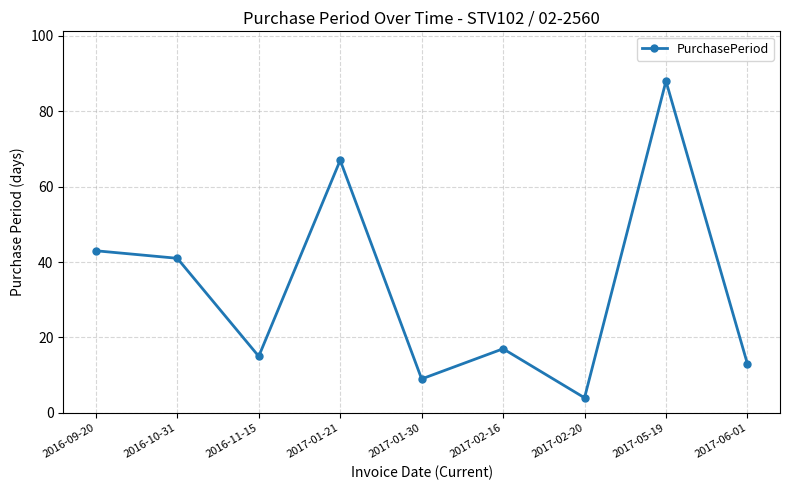

The chart shows a value of 15 at 2016-11-15. True or false?

True